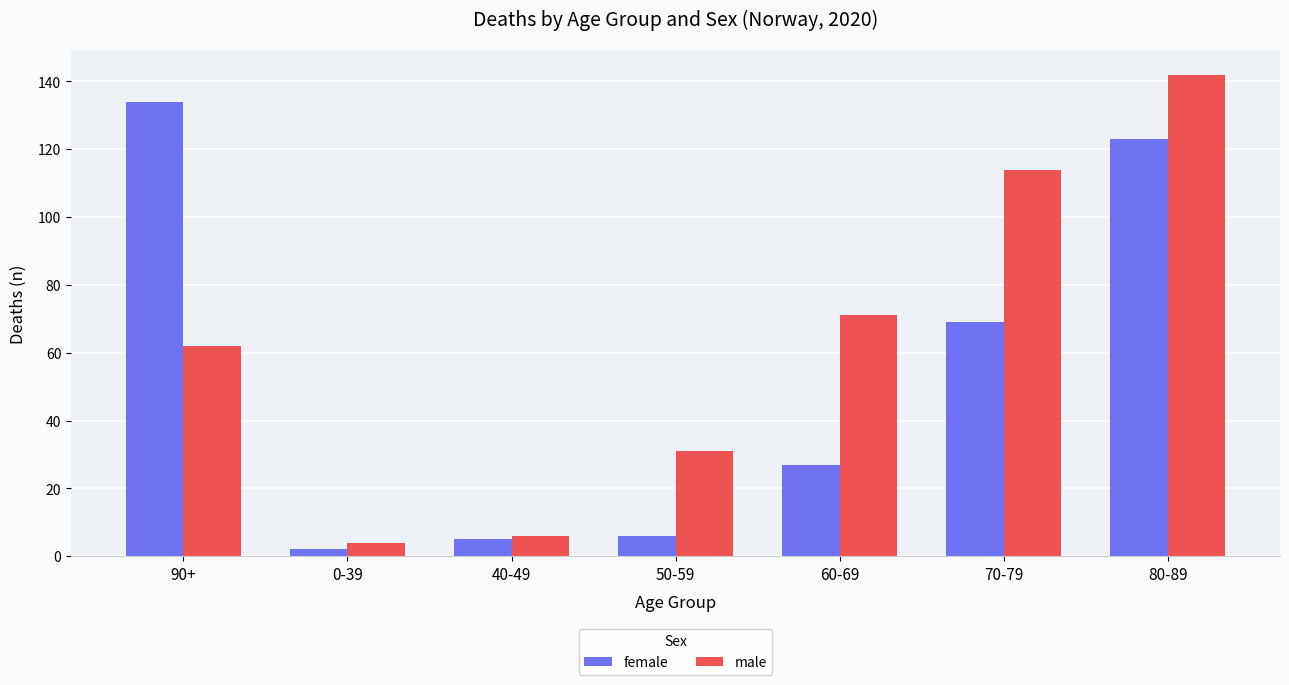

What is the difference between the second highest and second lowest values in the male series?

108